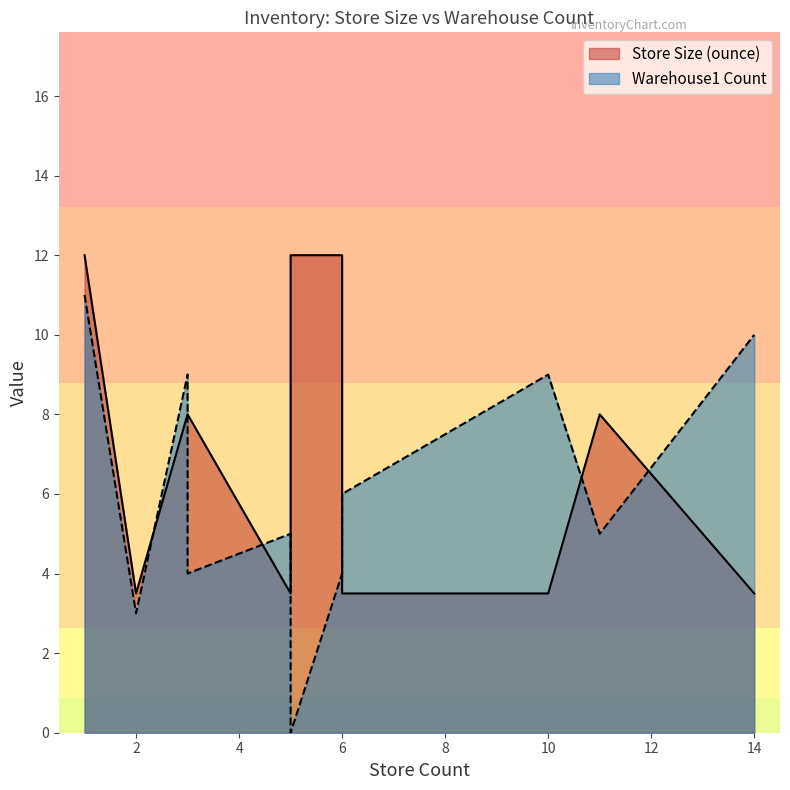

At 1, list the series in order from smallest to largest.

Warehouse1 Count, Store Size (ounce)